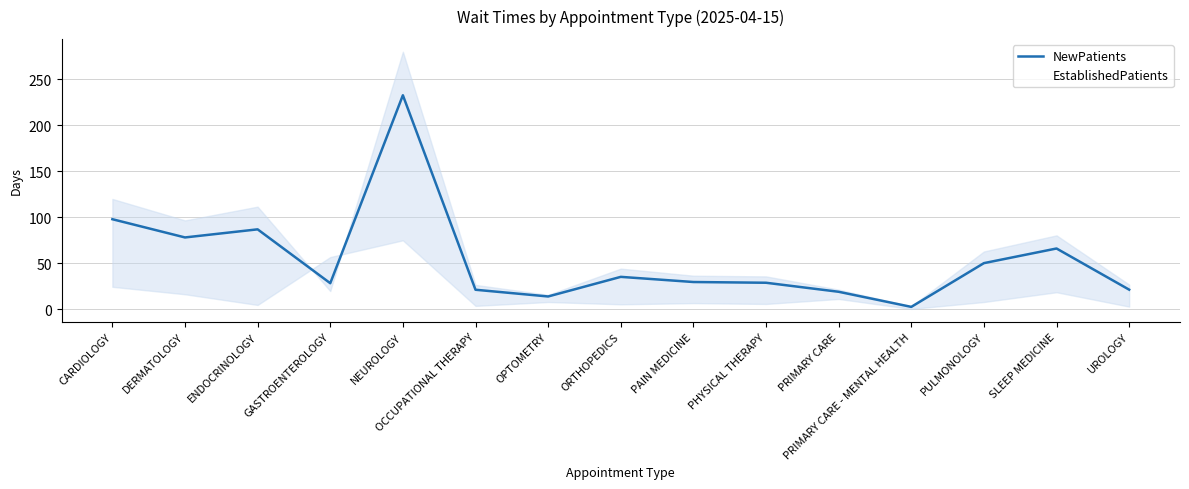

Rank the series at GASTROENTEROLOGY from highest to lowest value.

EstablishedPatients, NewPatients